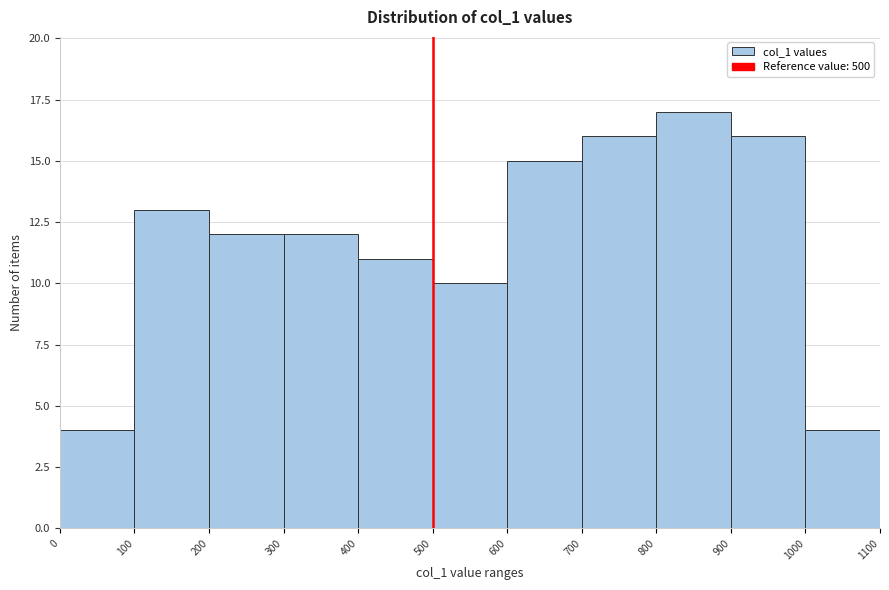

Which range on the x-axis has the tallest bar?

800 to 900